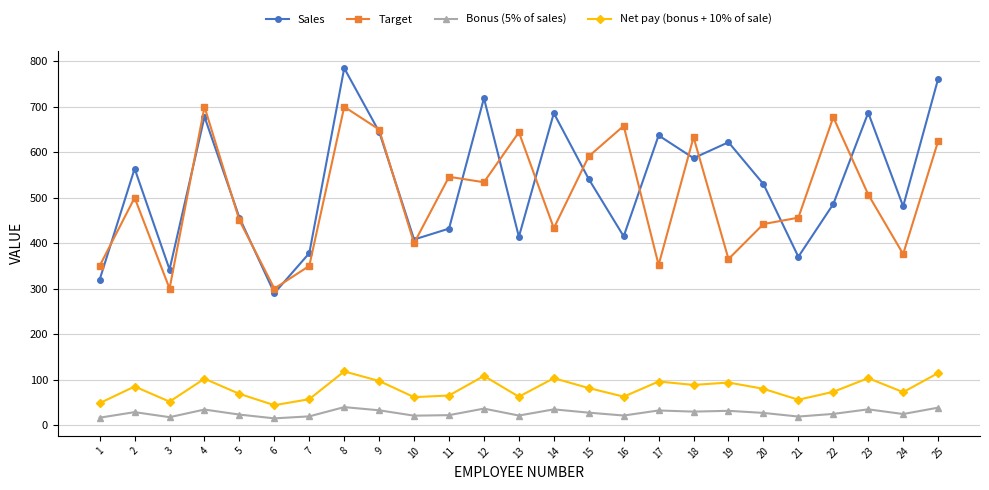

Rank the series by their maximum value, from lowest to highest.

Bonus (5% of sales), Net pay (bonus + 10% of sale), Target, Sales